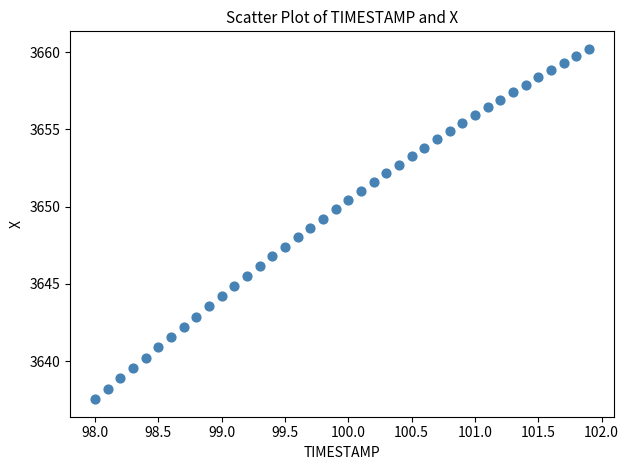

What is the range of X values (max minus min)?

3.9